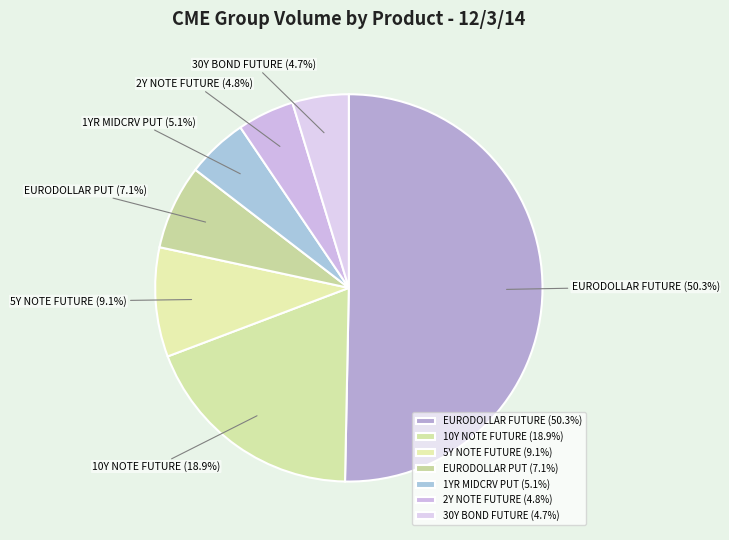

How many segments does this pie chart have?

7